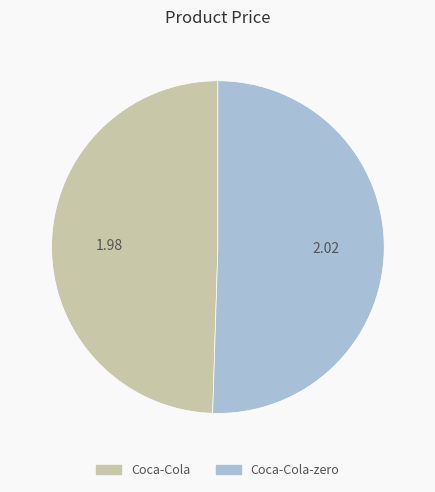

Is there any slice that represents more than half of the pie?

Yes